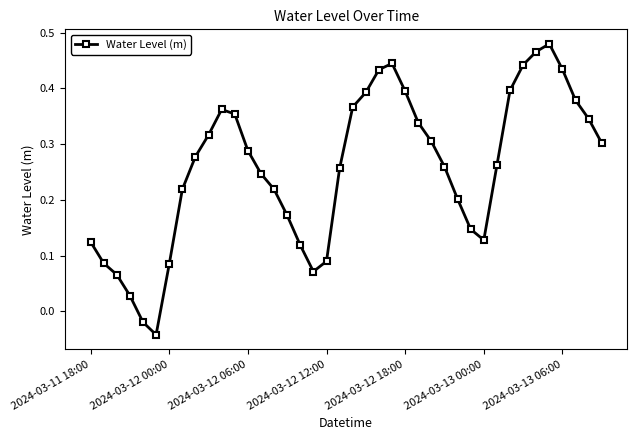

True or false: there are more than 2 points higher than both neighbors.

True